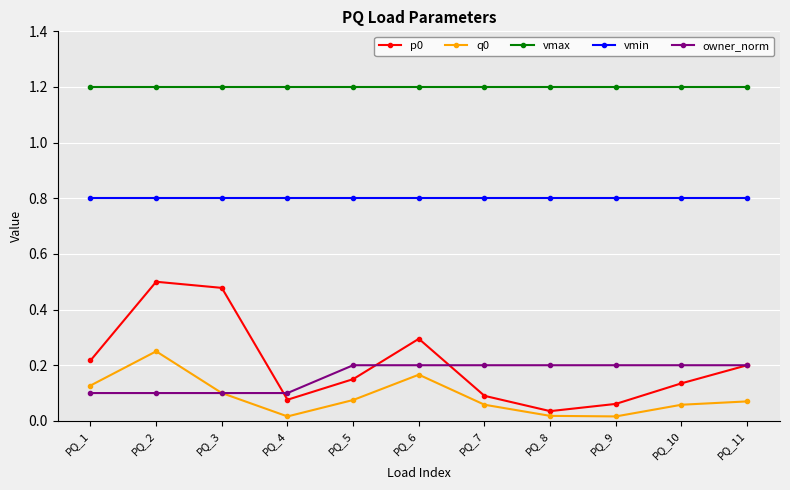

How many lines are shown in the chart?

5